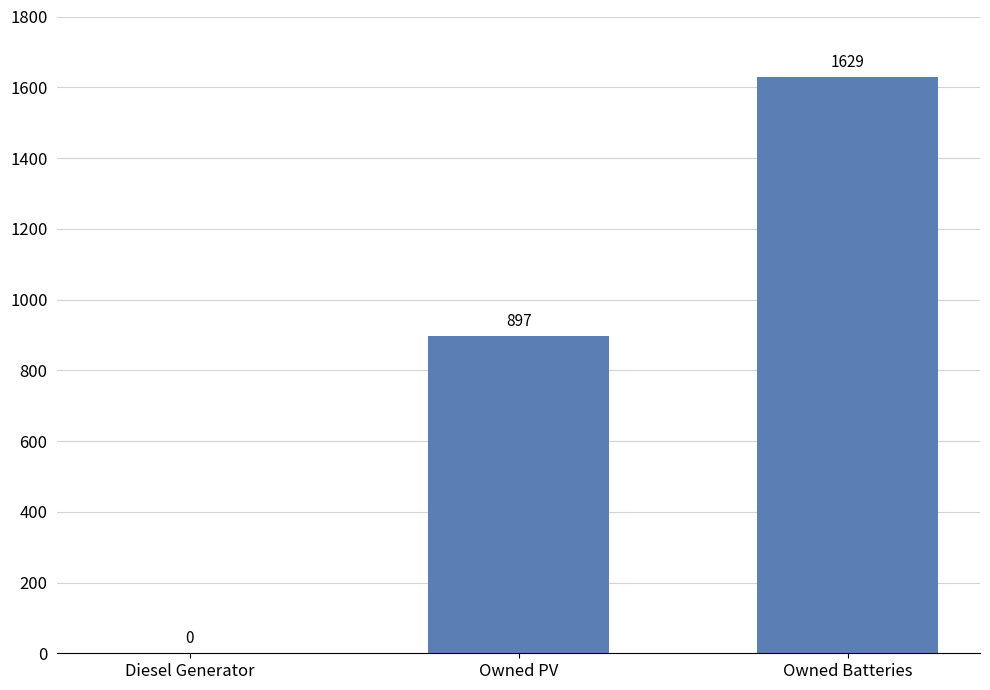

Reading left to right, extract all data points from this chart.

Diesel Generator=0	Owned PV=897	Owned Batteries=1629